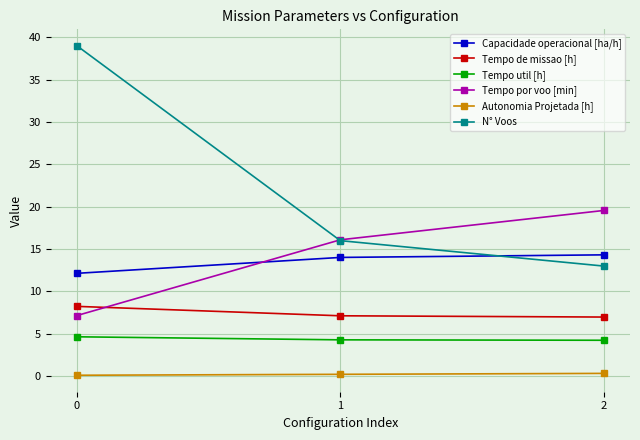

What are all the series names shown in the legend?

Capacidade operacional [ha/h], Tempo de missao [h], Tempo util [h], Tempo por voo [min], Autonomia Projetada [h], N° Voos